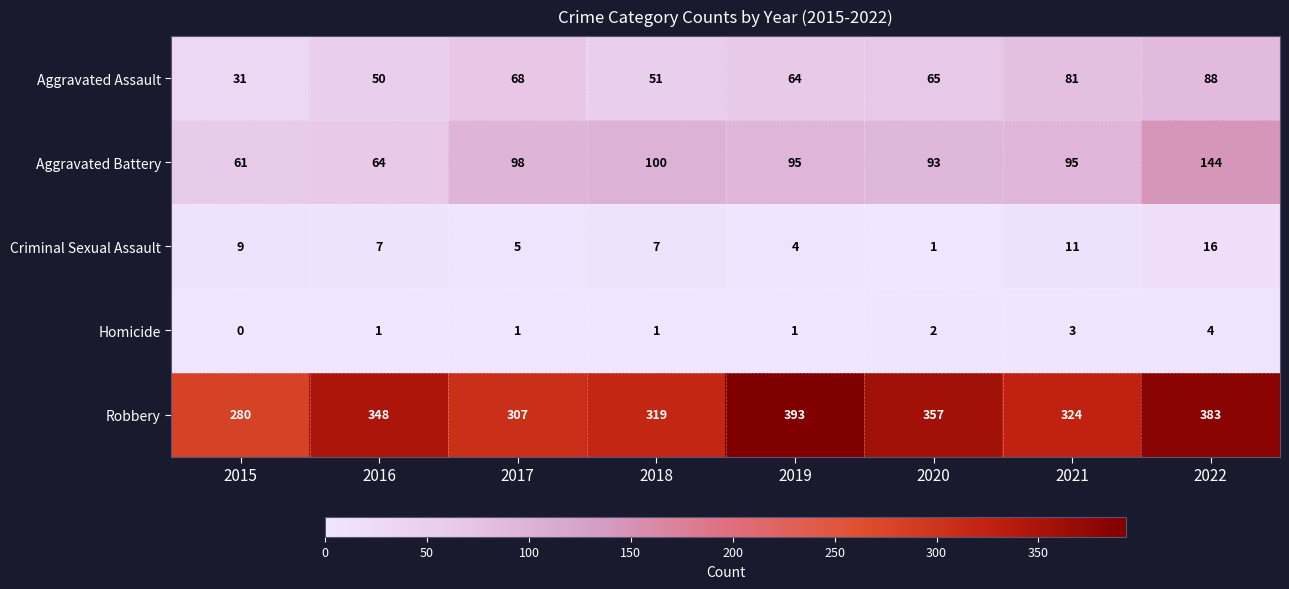

What is the sum of the Aggravated Assault values at 2022 and 2021?

169